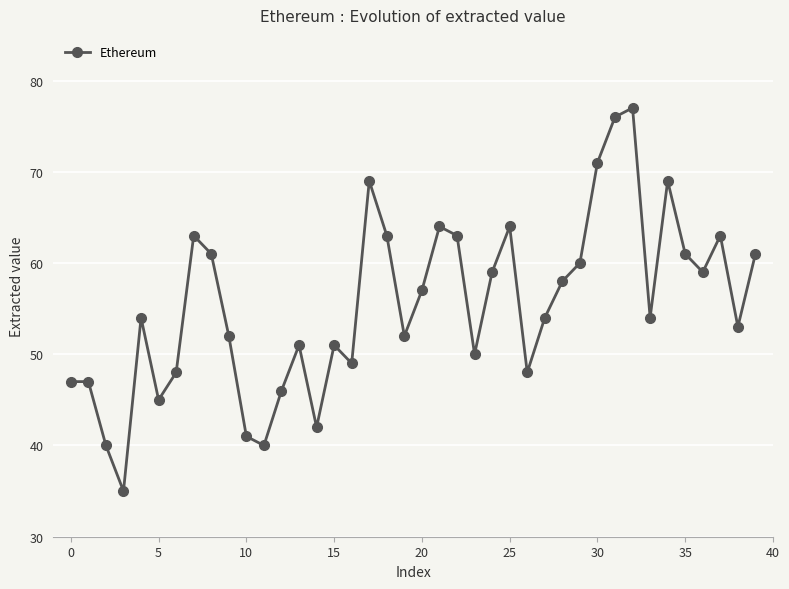

What is the value of the 23rd point from the left?

63